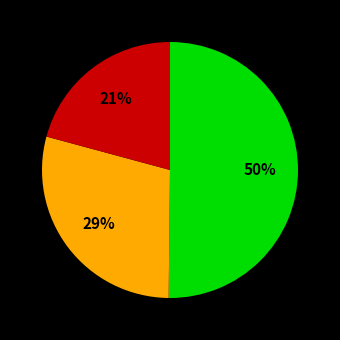

To the nearest percent, what is the difference between the largest and smallest slice percentages?

29%